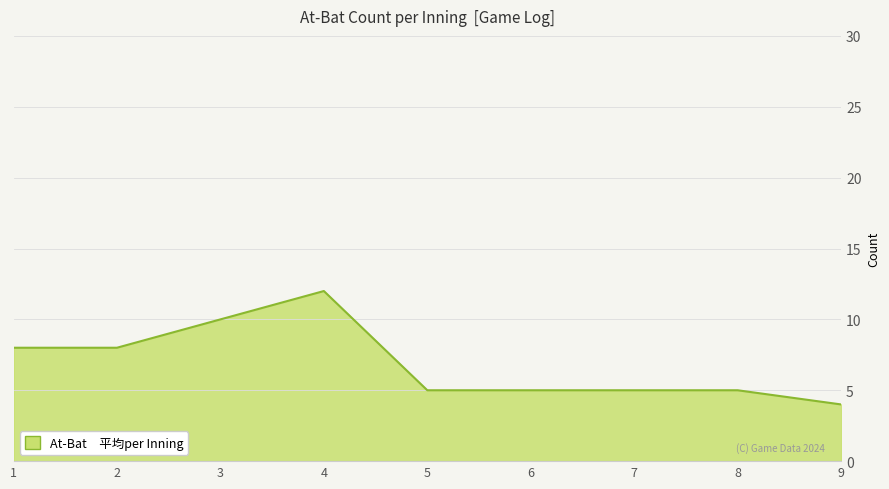

What is the approximate value at 2?

8